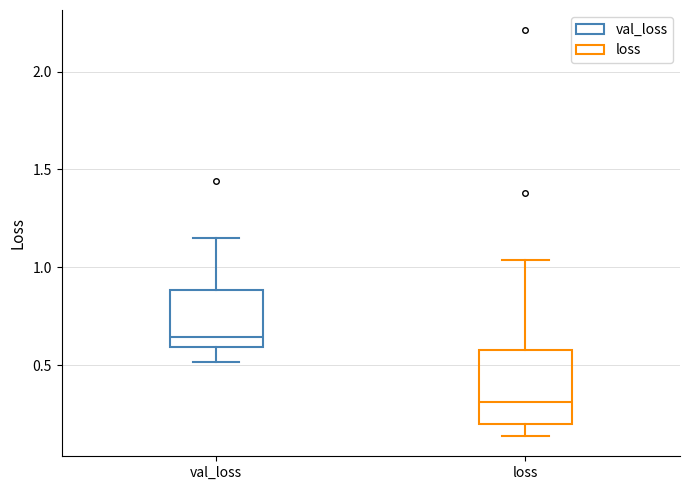

Comparing the boxes themselves (not the whiskers), which one is the tallest?

loss